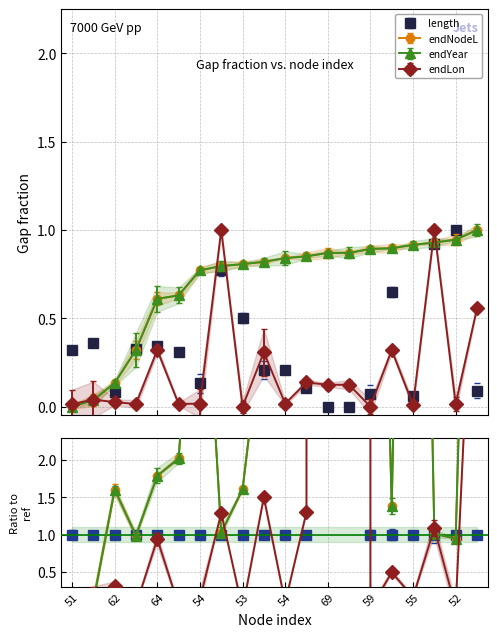

After their last crossing, which series has the higher values: endYear or length?

endYear